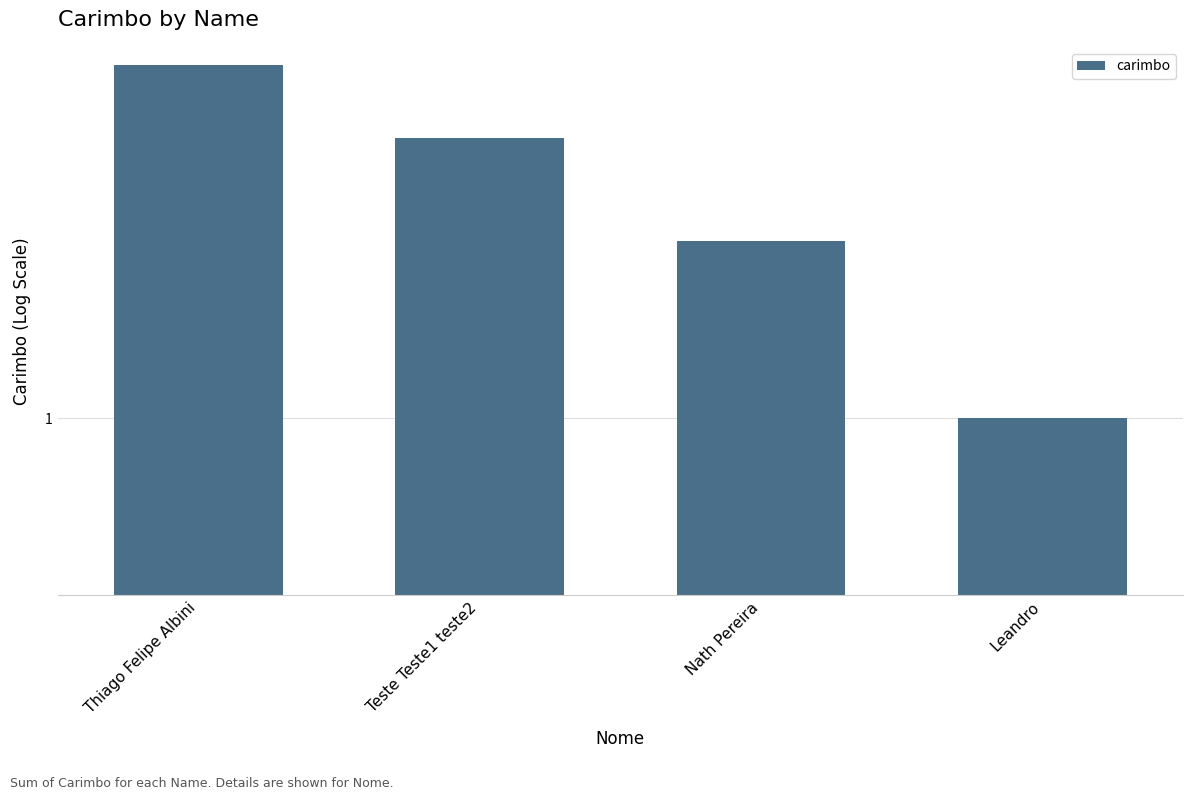

What is the change in value from Thiago Felipe Albini to Nath Pereira?

-2